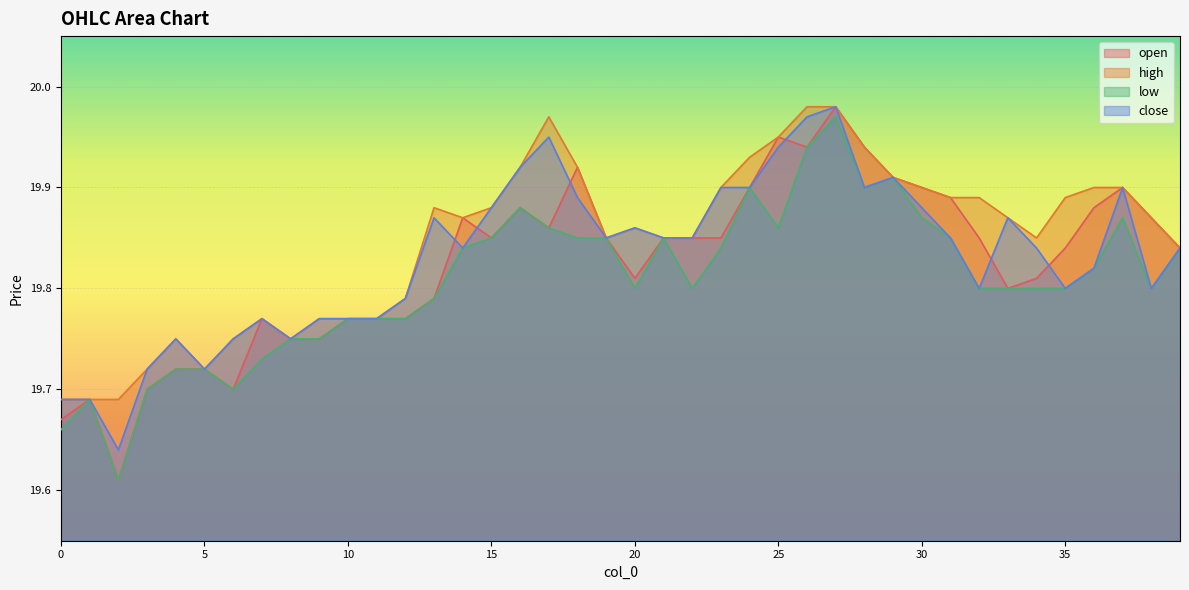

Which has a higher value, 37 or 19?

37